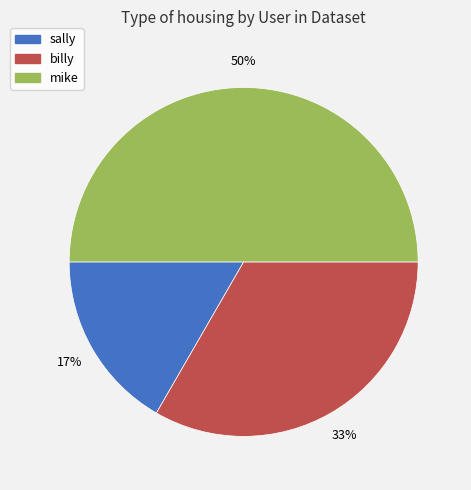

What is the ratio of the value at sally to the value at mike?

0.3